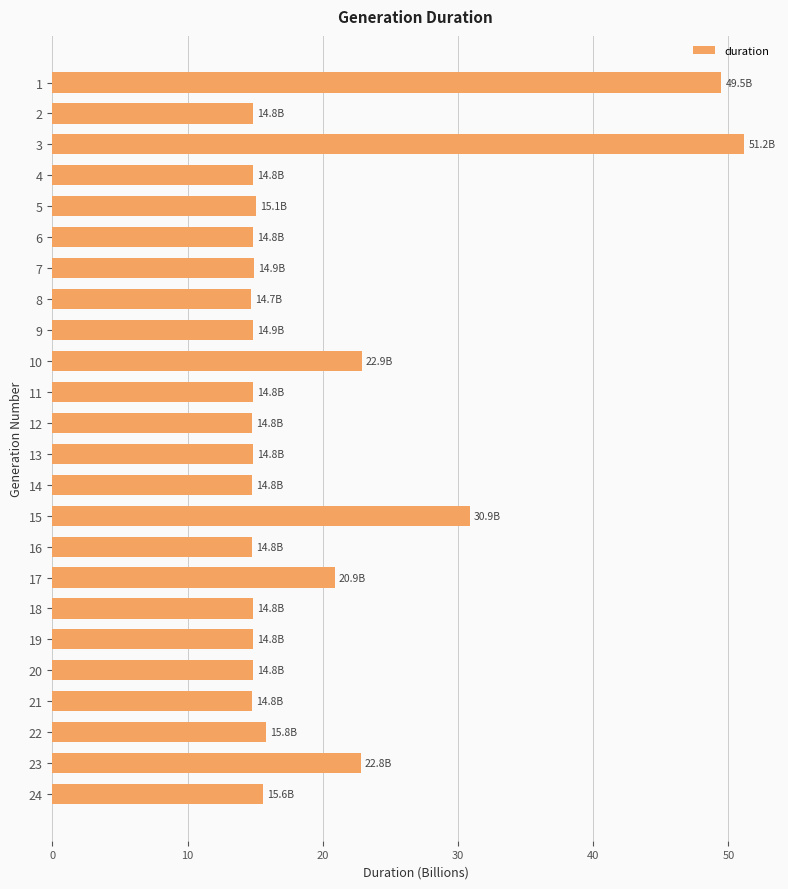

What is the sum of the values at 23 and 19?

37.7